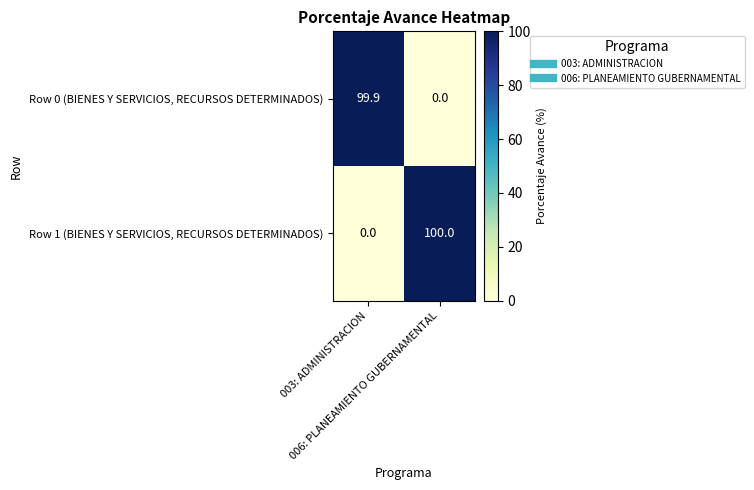

What is the total value across all series at 003: ADMINISTRACION?

99.9